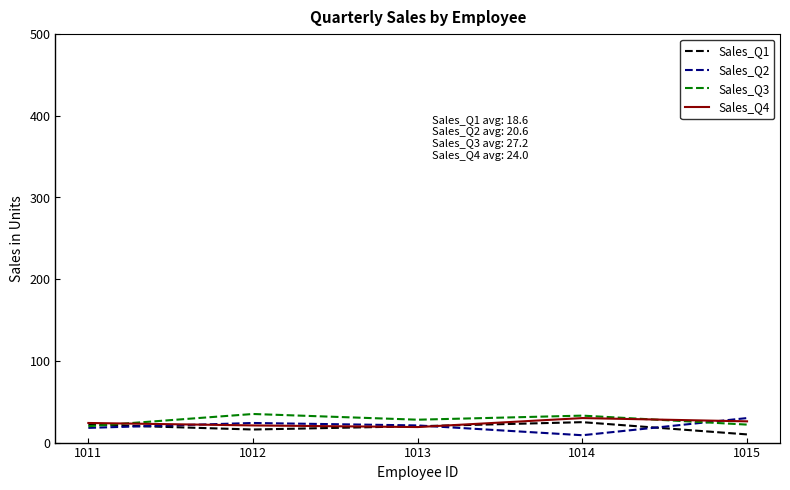

What is the total value across all series at 1013?

88